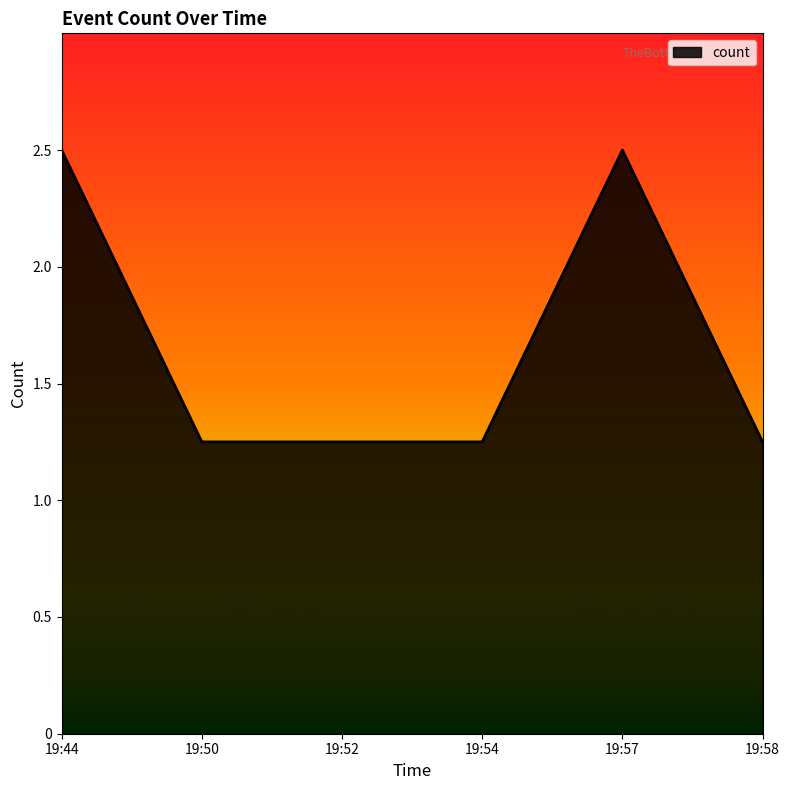

How many categories are shown in the chart?

6